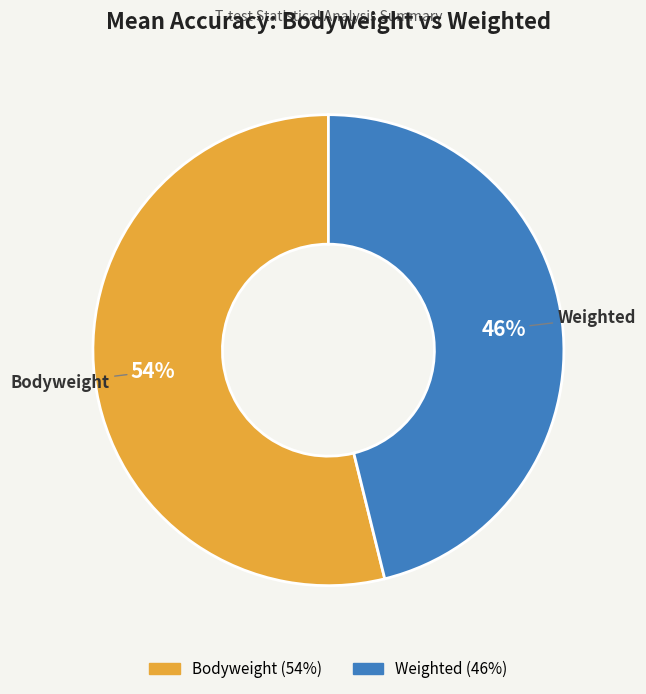

How many slices are in this pie chart?

2